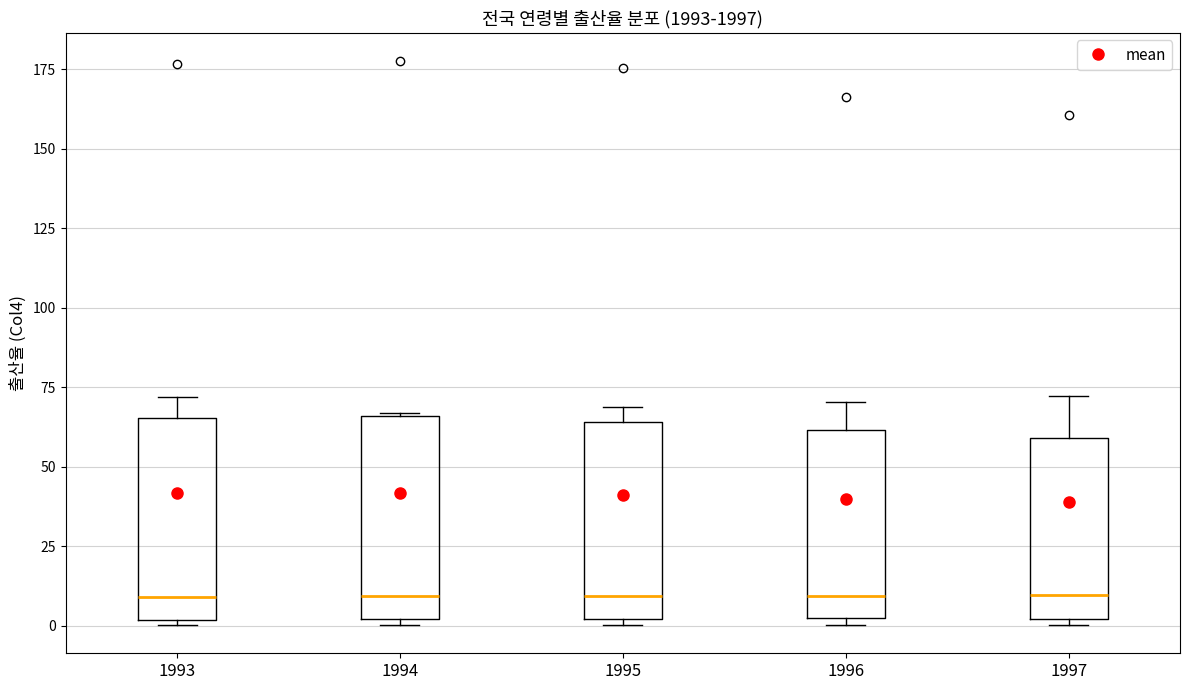

Reading left to right, read every box against the y-axis: the position of its median line, the range the box covers, and the ends of its whiskers. The values are not printed on the chart, so give them approximately, as read against the axis.

1993: median 10, box 0 to 65, whiskers 0 (just below the box's lower edge) to 70
1994: median 10, box 0 to 65, whiskers 0 (just below the box's lower edge) to 65
1995: median 10, box 0 to 65, whiskers 0 (just below the box's lower edge) to 70
1996: median 10, box 0 to 60, whiskers 0 (just below the box's lower edge) to 70
1997: median 10, box 0 to 60, whiskers 0 (just below the box's lower edge) to 70